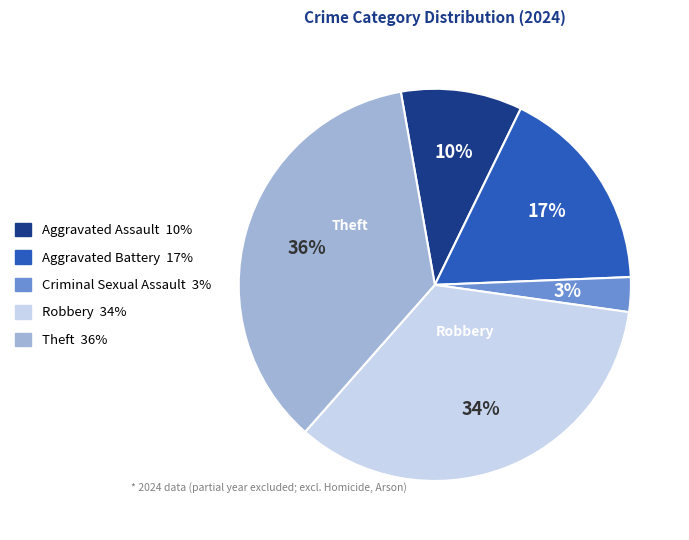

Do Theft and Aggravated Assault together represent more than half of the pie?

No